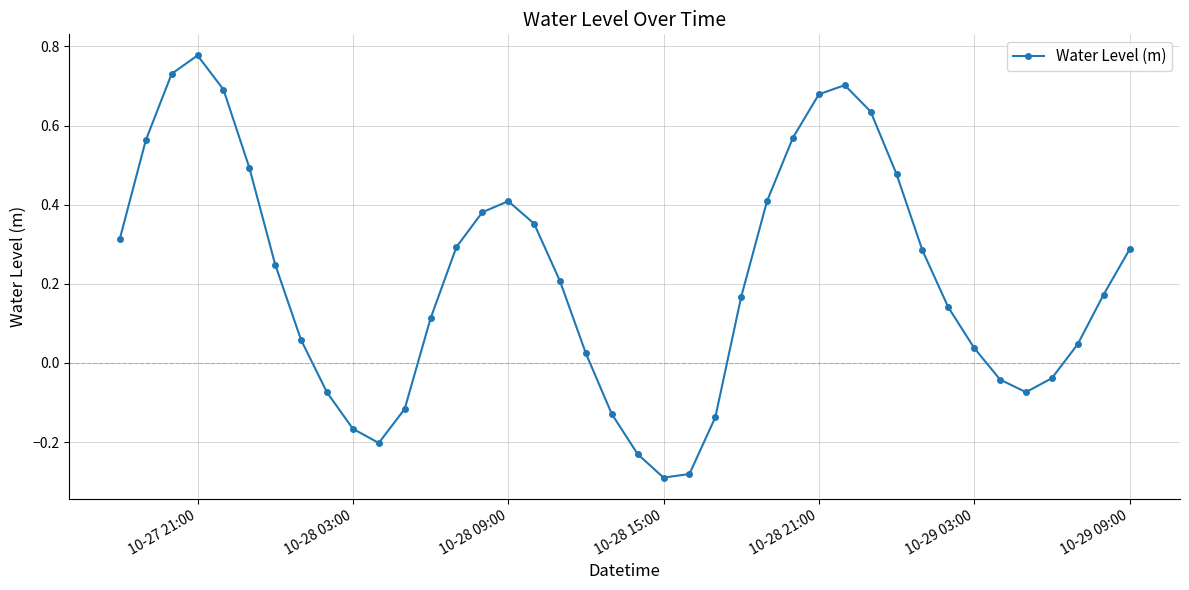

What is the sum of all values?

8.5